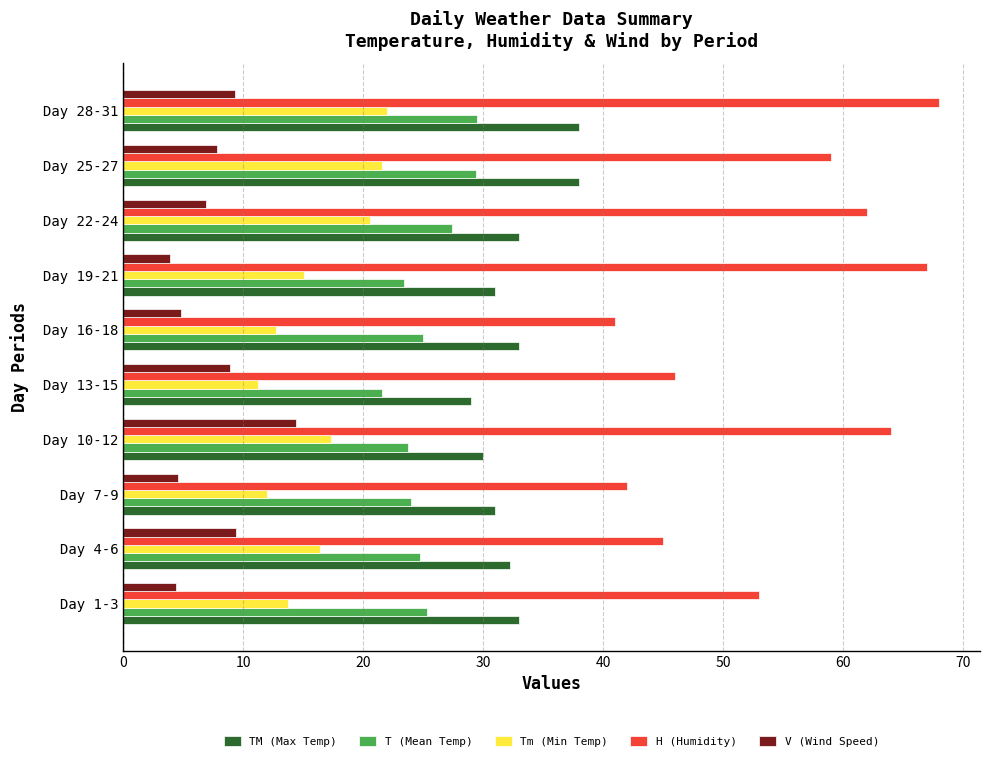

What is the highest value of the T (Mean Temp) series?

29.5